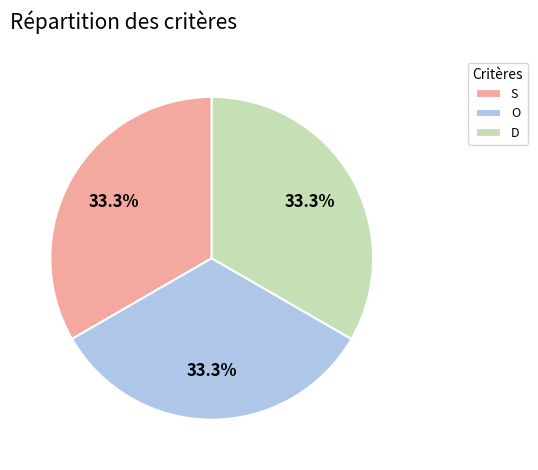

How many segments does this pie chart have?

3